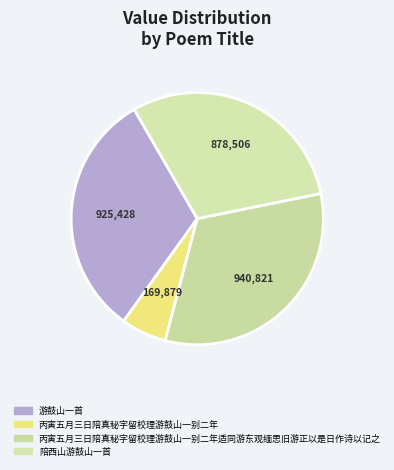

What is the change in value from 丙寅五月三日陪真秘字留校理游鼓山一别二年 to 丙寅五月三日陪真秘字留校理游鼓山一别二年适同游东观缅思旧游正以是日作诗以记之?

+770942